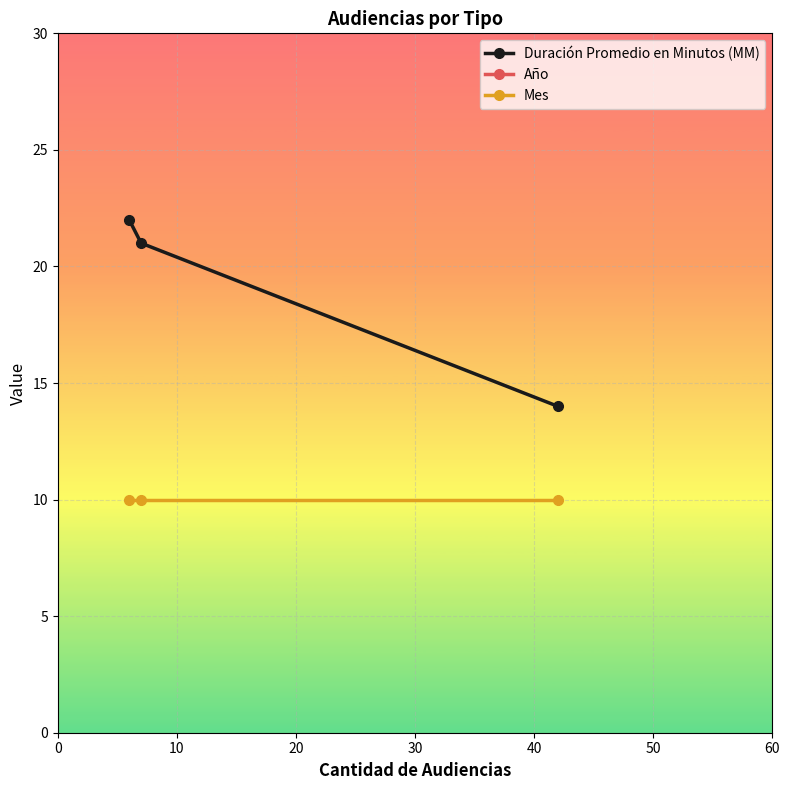

What is the difference between the maximum and minimum values in the Duración Promedio en Minutos (MM) series?

8